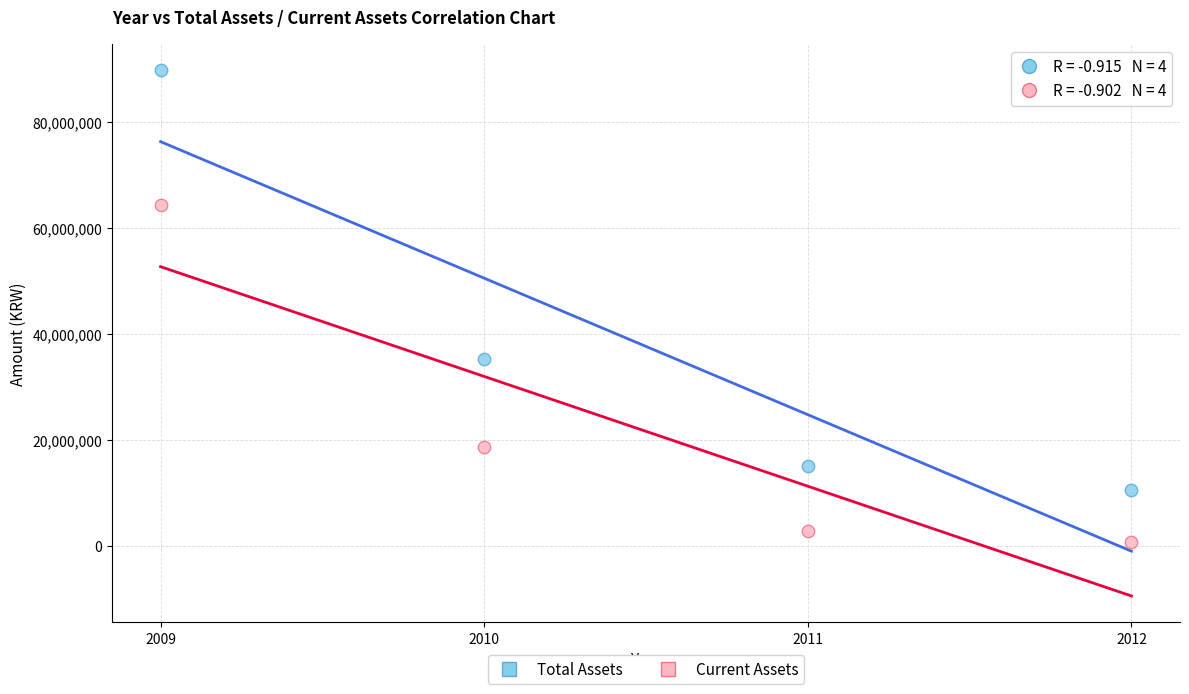

In the Current Assets series, what Y value is closest to 32571706?

18683001